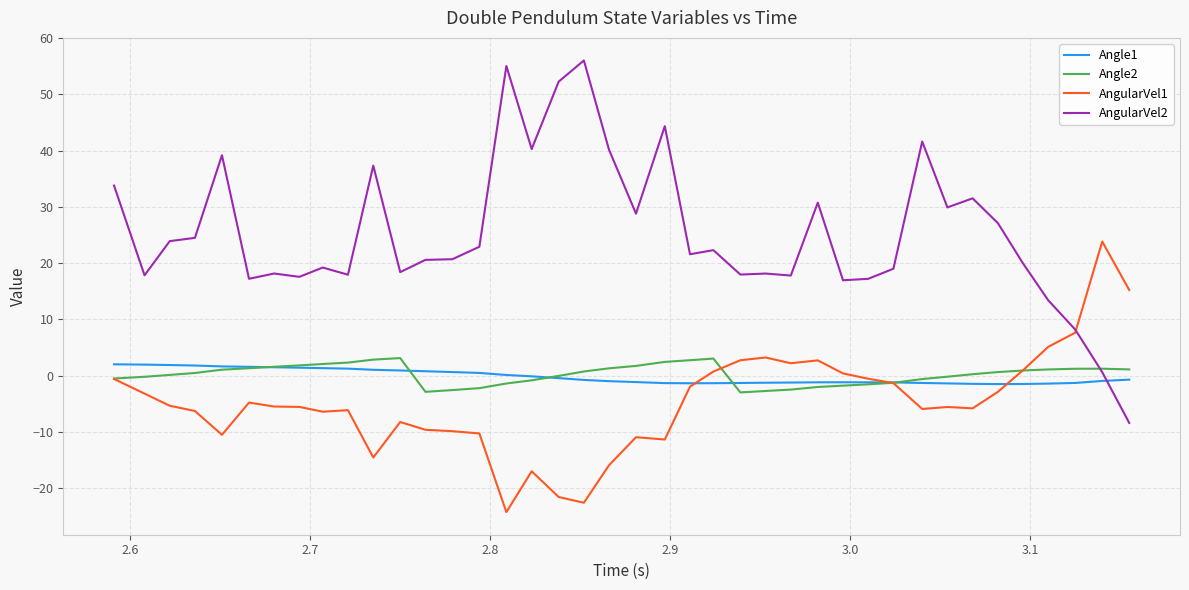

True or false: AngularVel2 and Angle1 intersect in this chart.

True